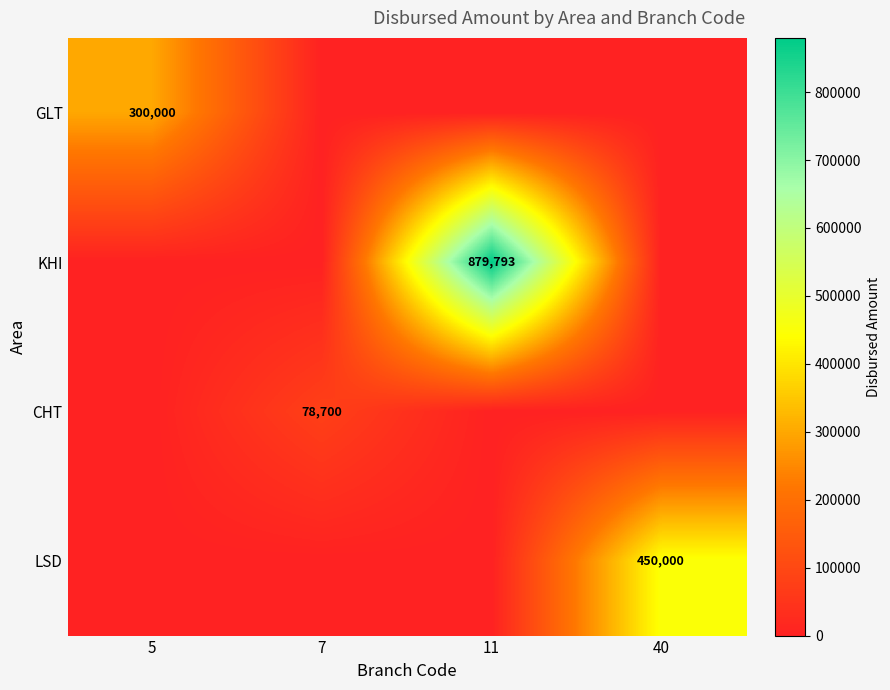

What is the total value across all series at 7?

78700